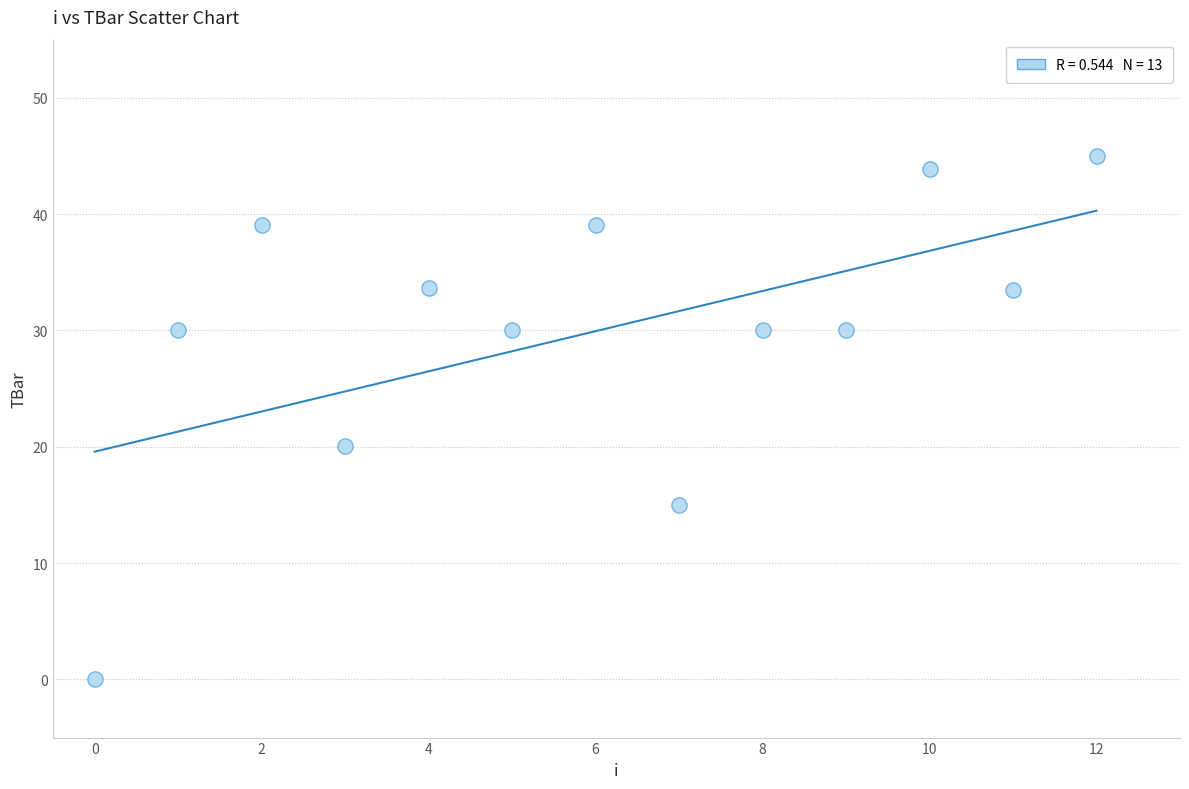

What Y value in the scatter plot is closest to 22?

20.0